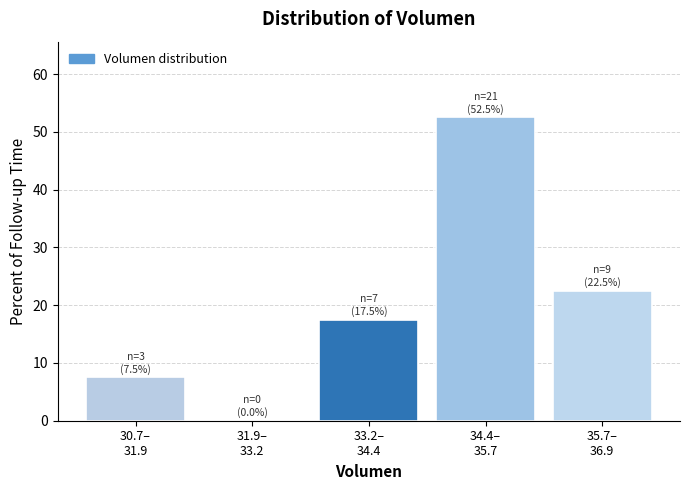

What is the greatest value displayed?

52.5